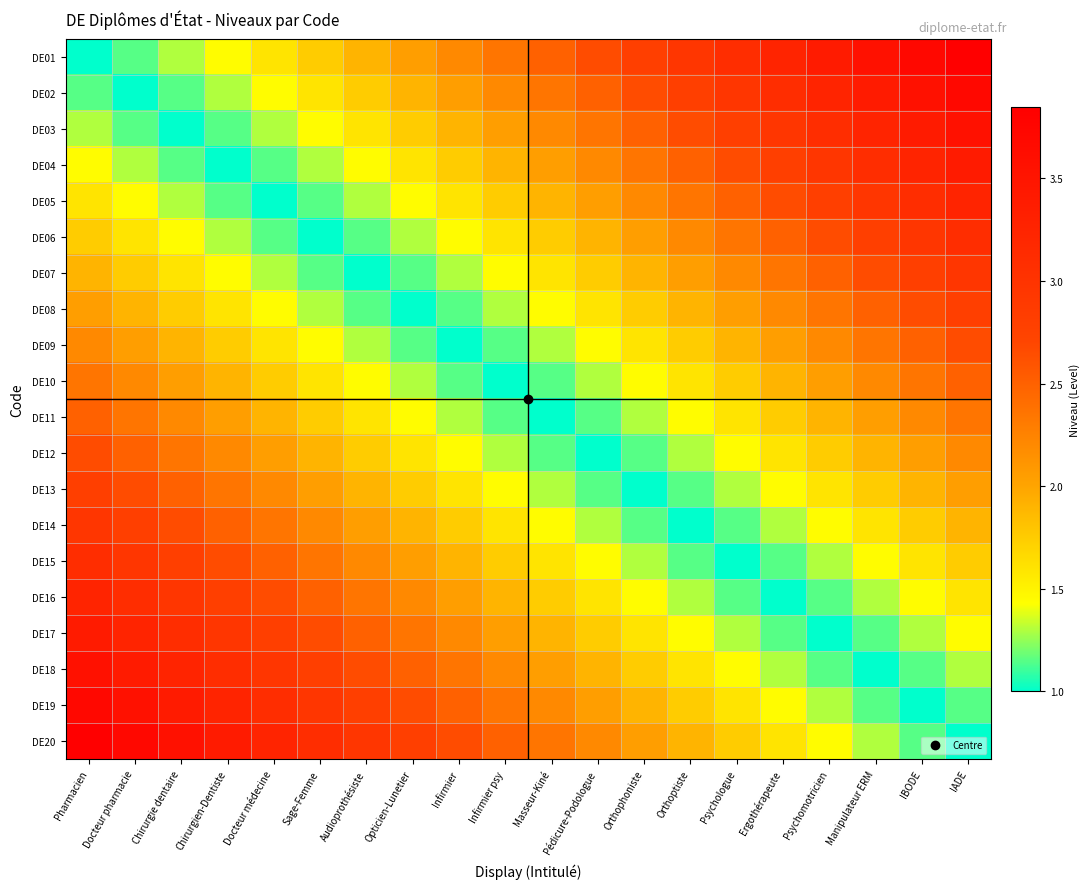

Count the number of data series in this chart.

20